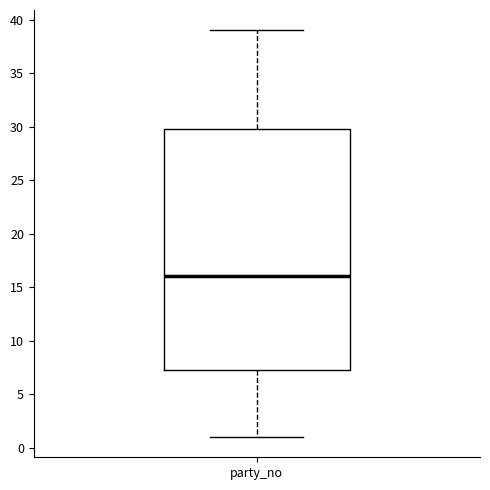

Where is the upper edge of the box for party_no on the y-axis? The values are not printed on the chart, so give them approximately, as read against the axis.

30.0